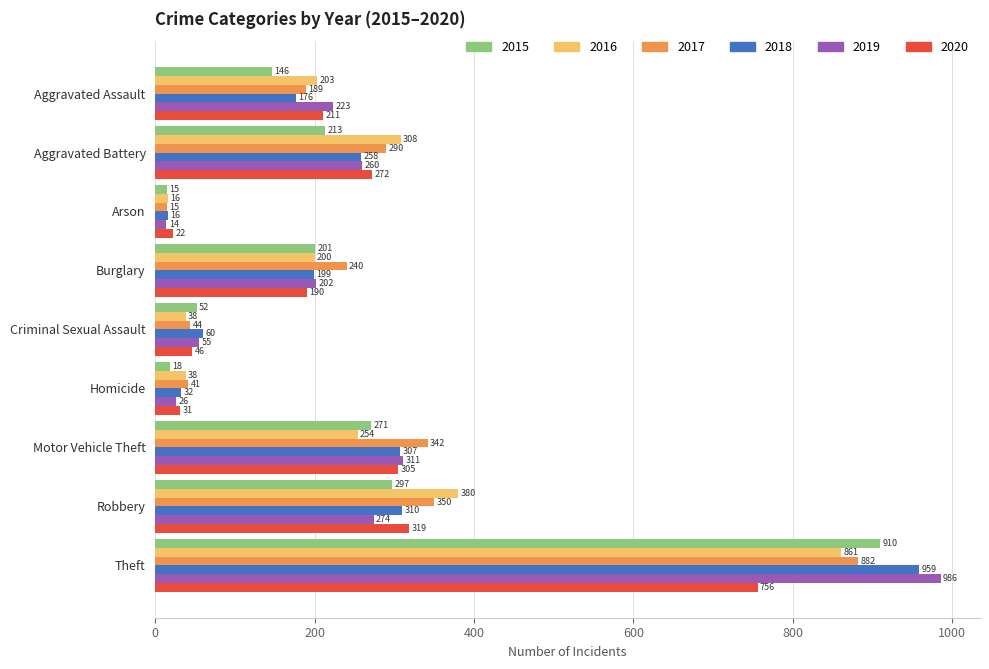

Between Burglary and Robbery, which series saw the biggest shift?

2016